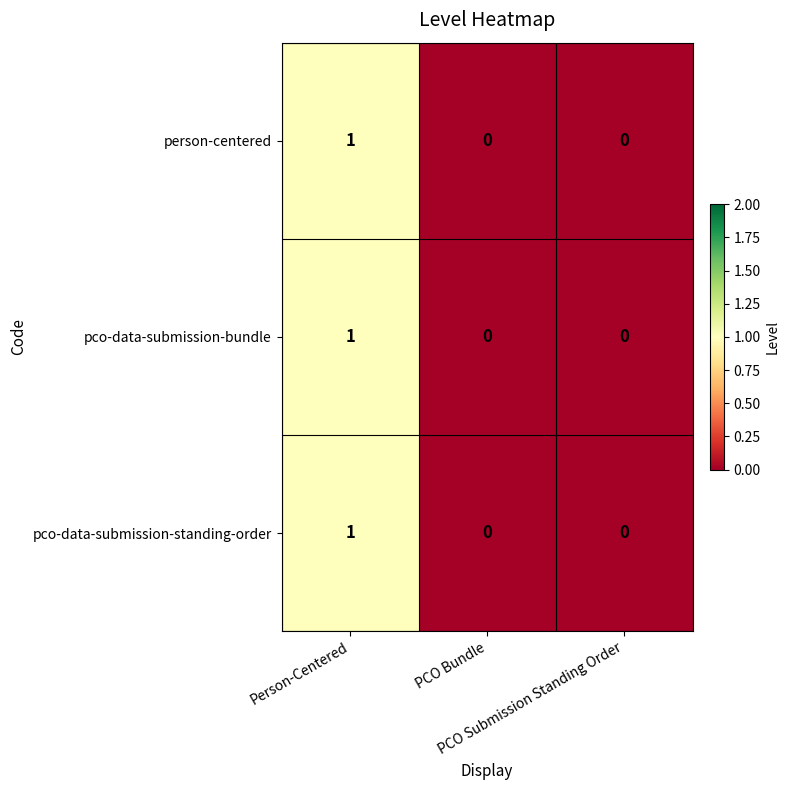

How many series are shown in this chart?

3